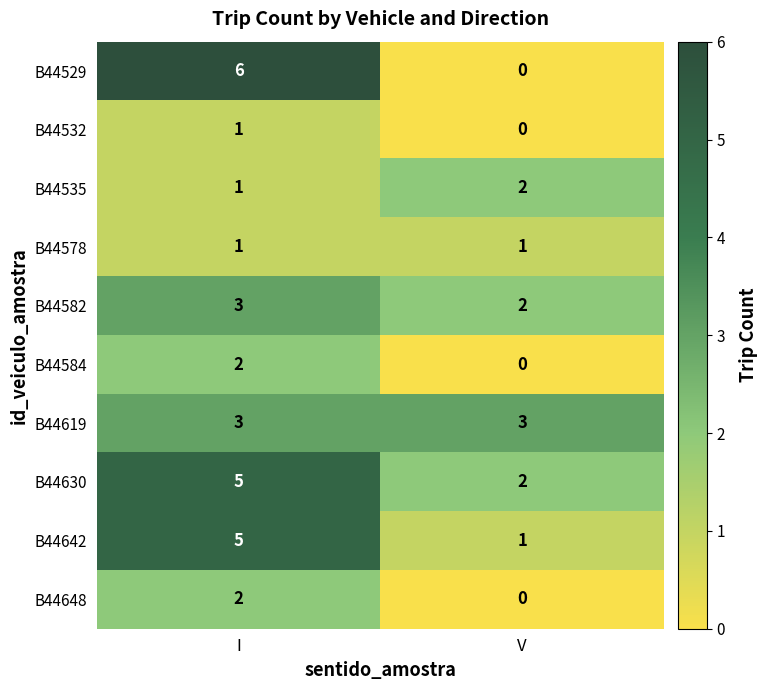

What is the greatest value displayed?

6